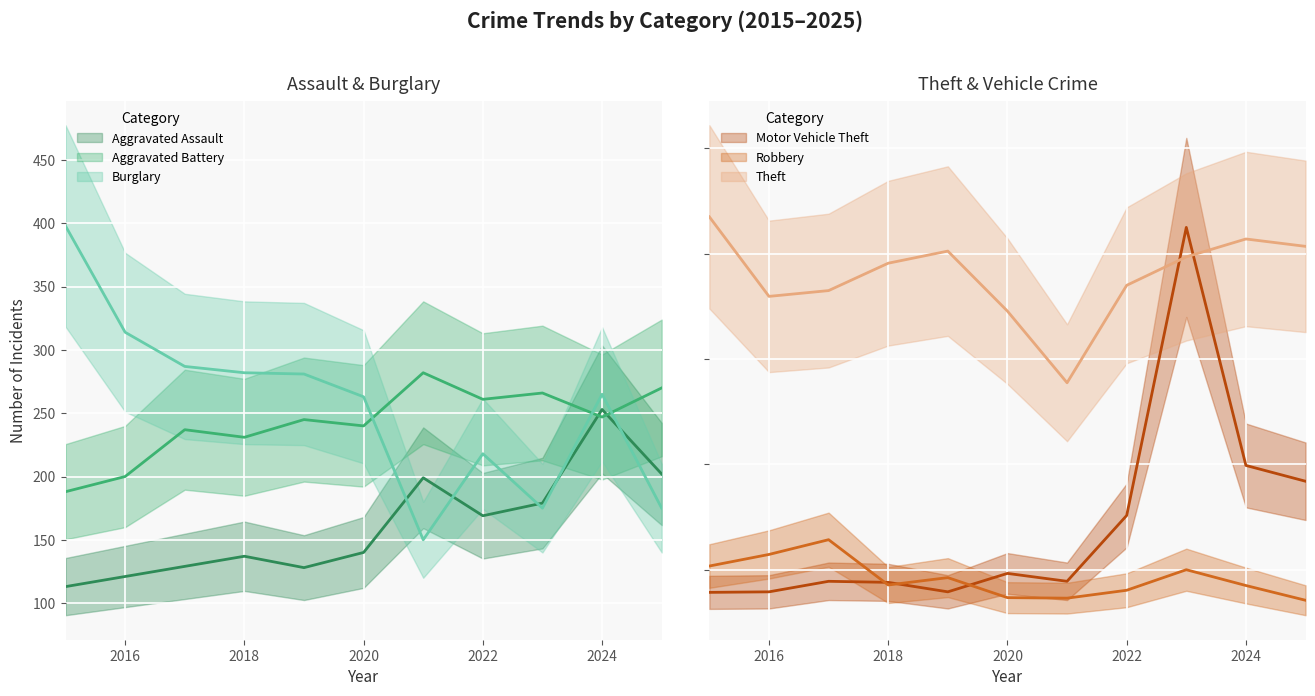

What is the total value across all series at 2025?

1971